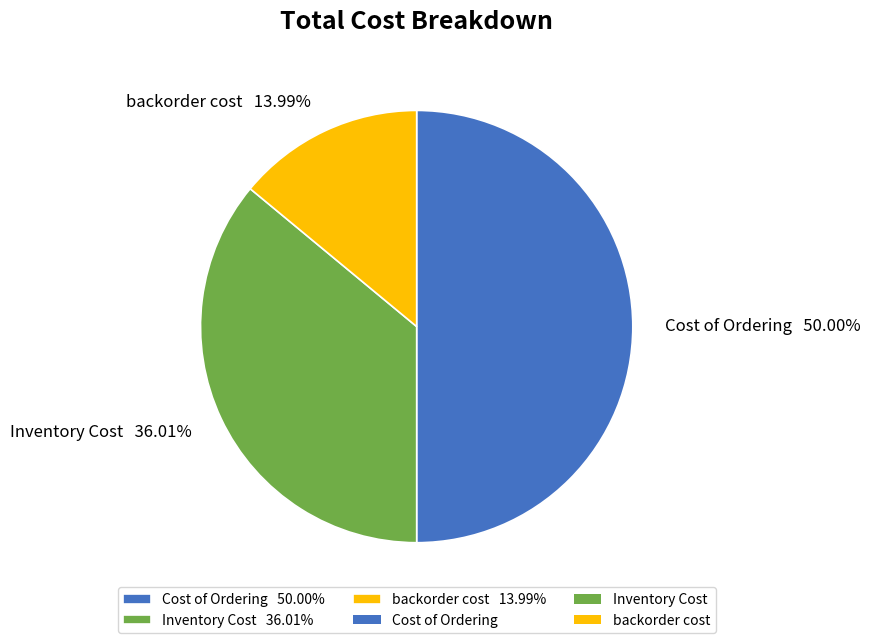

Rank the categories by value from highest to lowest.

Cost of Ordering, Inventory Cost, backorder cost